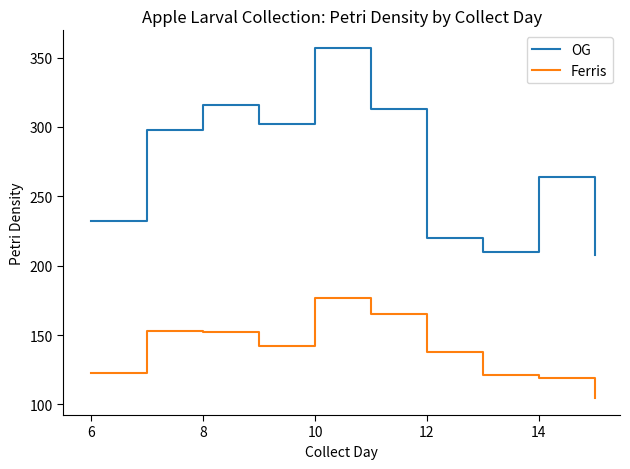

List the series in order of their peak value, lowest first.

Ferris, OG